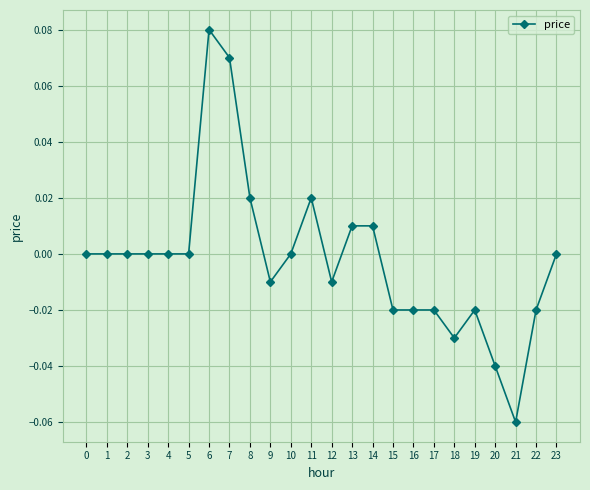

Which has a higher value, 13 or 15?

13